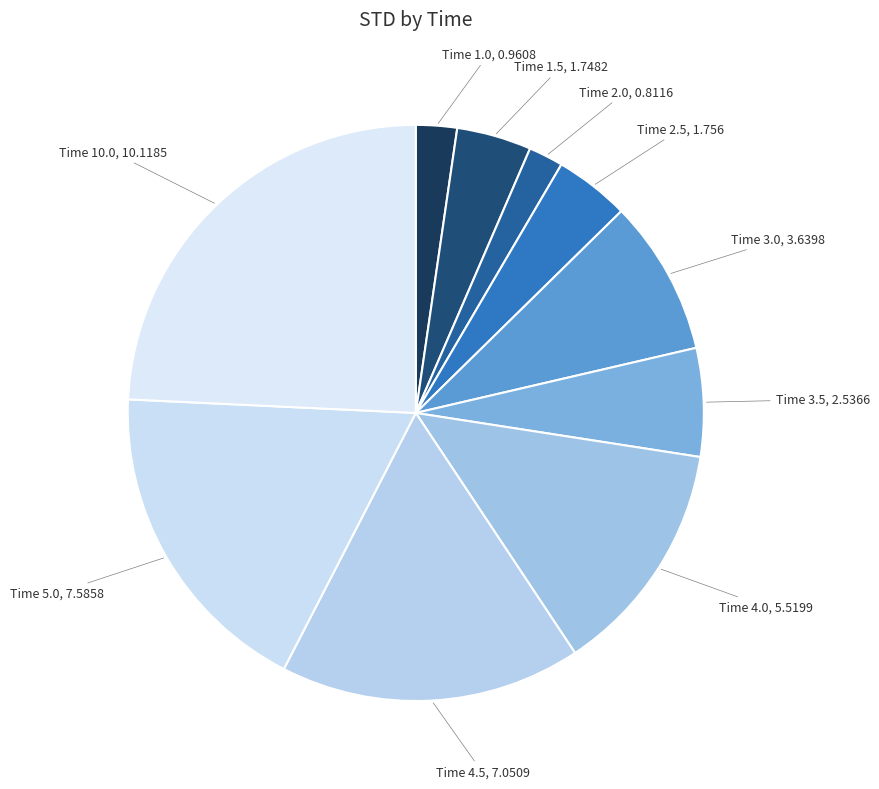

What is the largest slice in the pie chart?

10.0